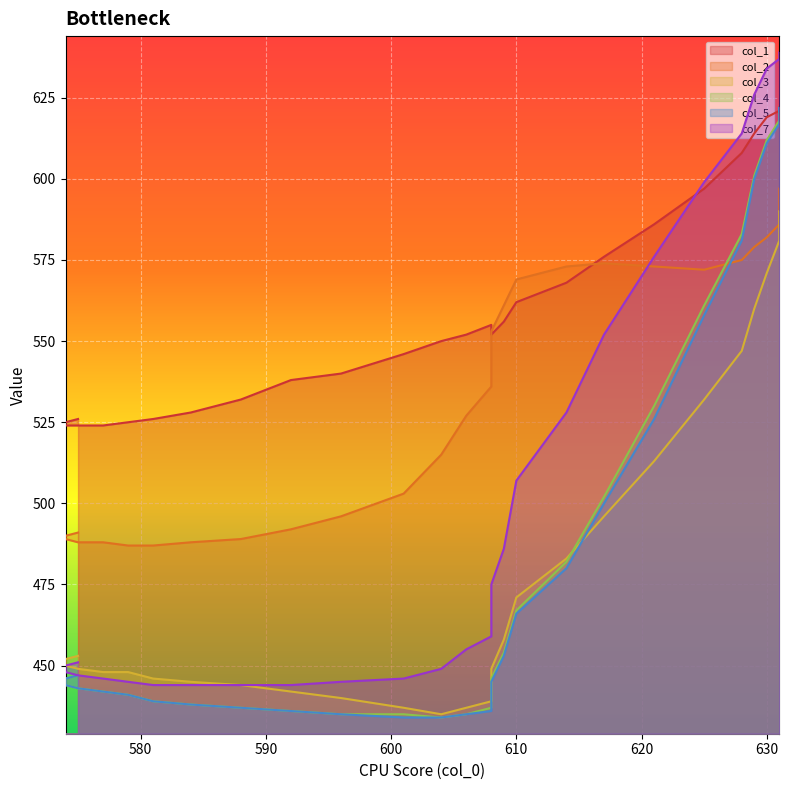

At 575, list the series in order from largest to smallest.

col_1, col_2, col_3, col_7, col_4, col_5